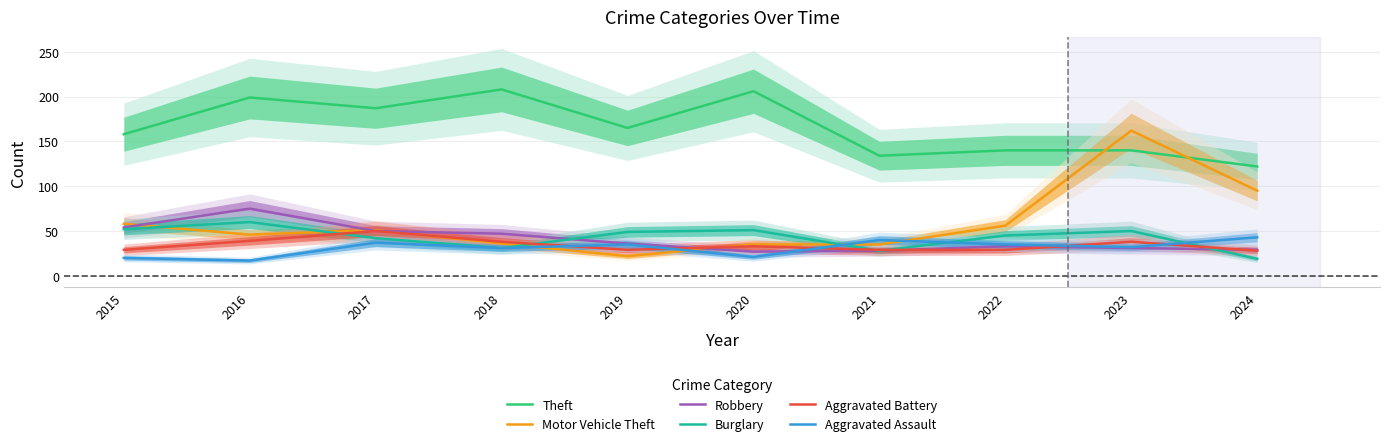

After their last crossing, which series has the higher values: Burglary or Aggravated Assault?

Aggravated Assault